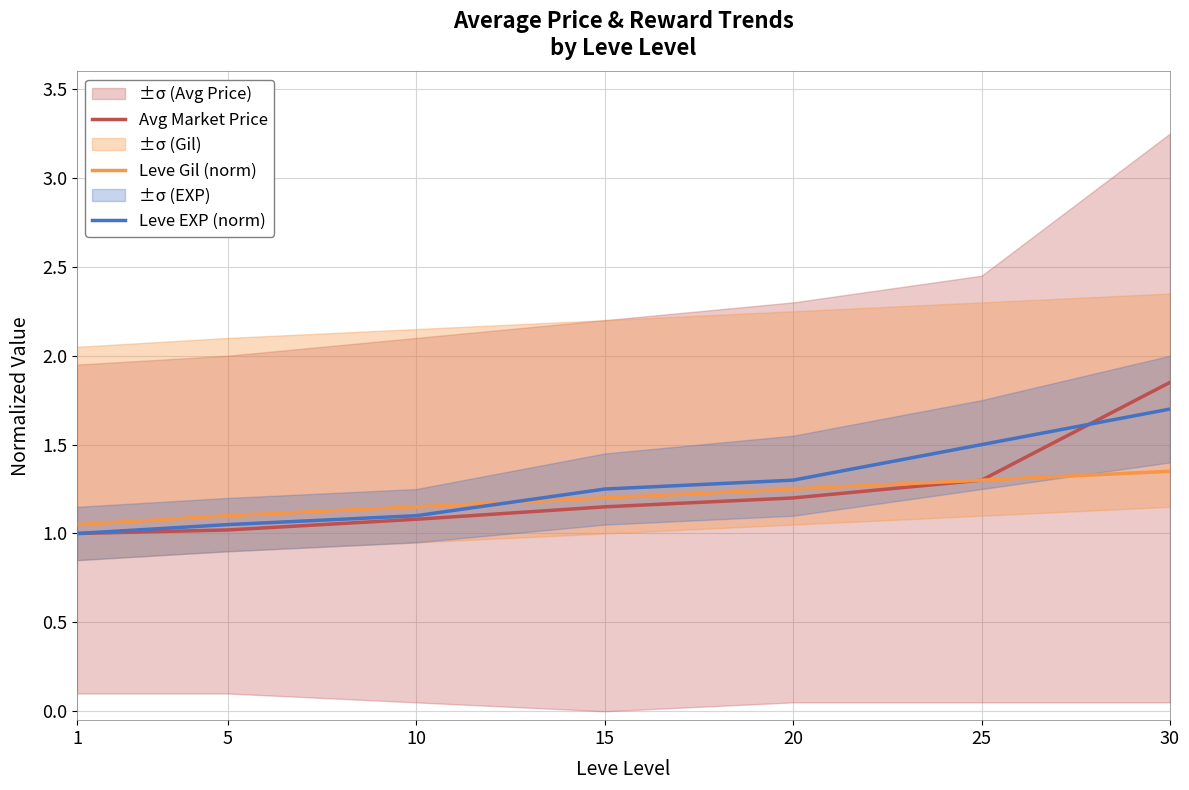

At how many categories does at least one series exceed 1?

7